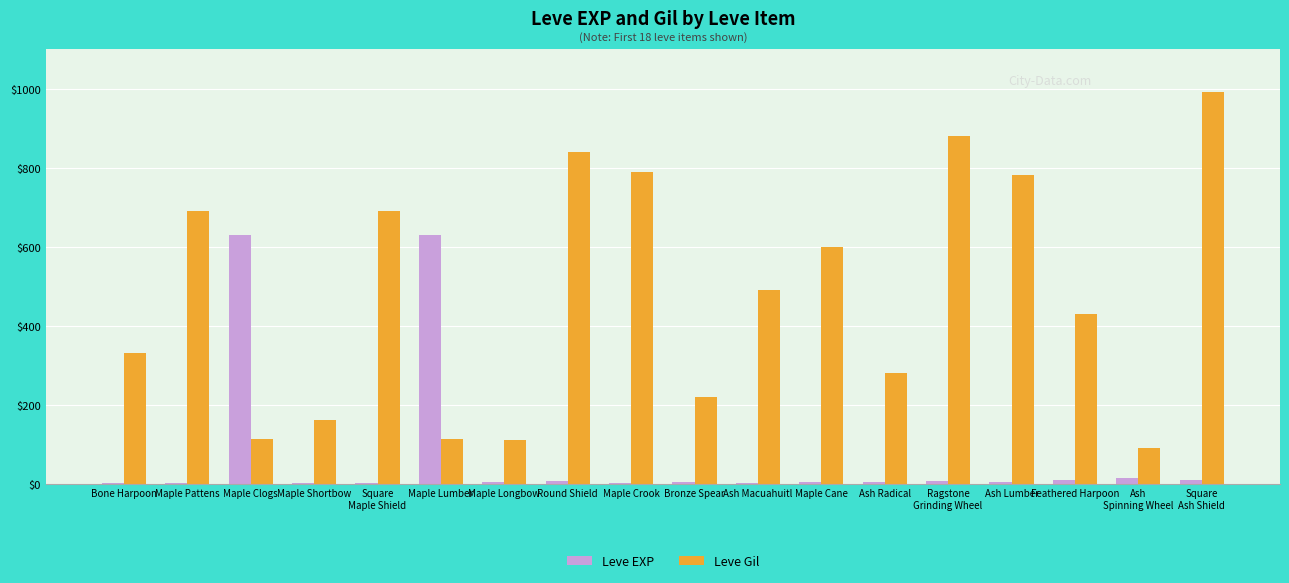

True or false: Leve Gil has a value of 148 at Maple Longbow.

False